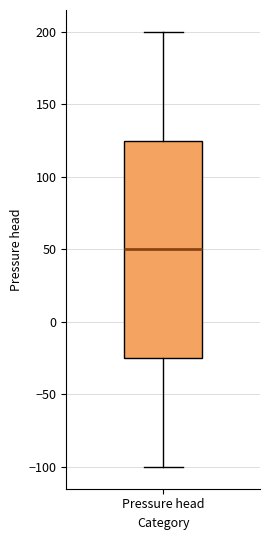

Where does the median line of the box for Pressure head sit on the y-axis? The values are not printed on the chart, so give them approximately, as read against the axis.

50